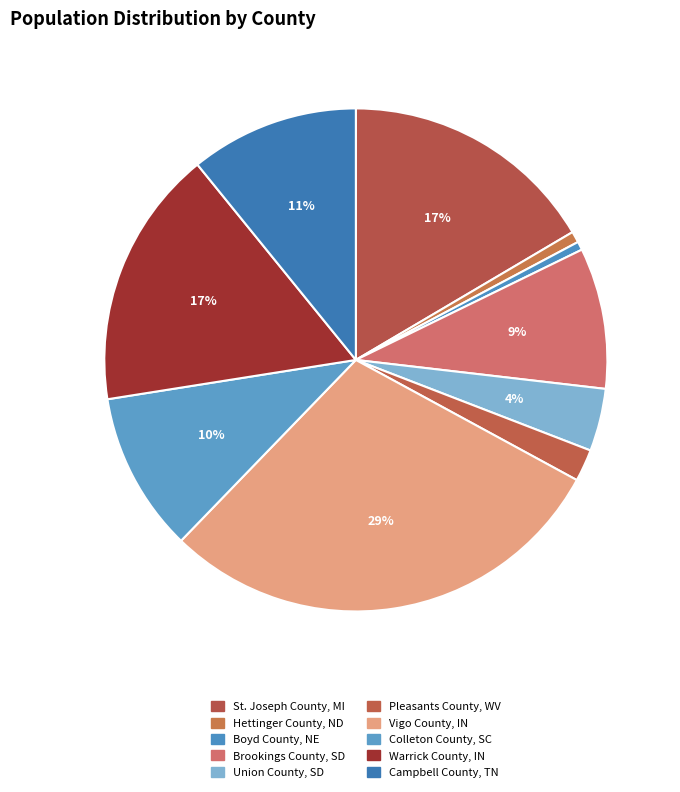

What portion of the pie excludes Union County, SD?

96.0%